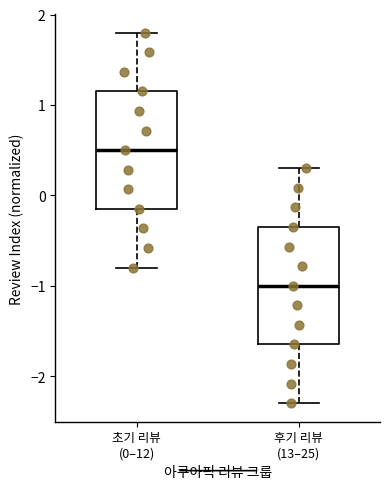

Which box's median line is the lowest?

후기 리뷰 (13–25)